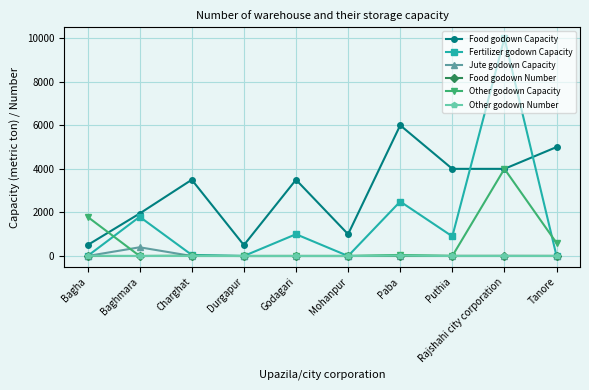

Between which two adjacent categories do Jute godown Capacity and Food godown Number first intersect?

Bagha and Baghmara